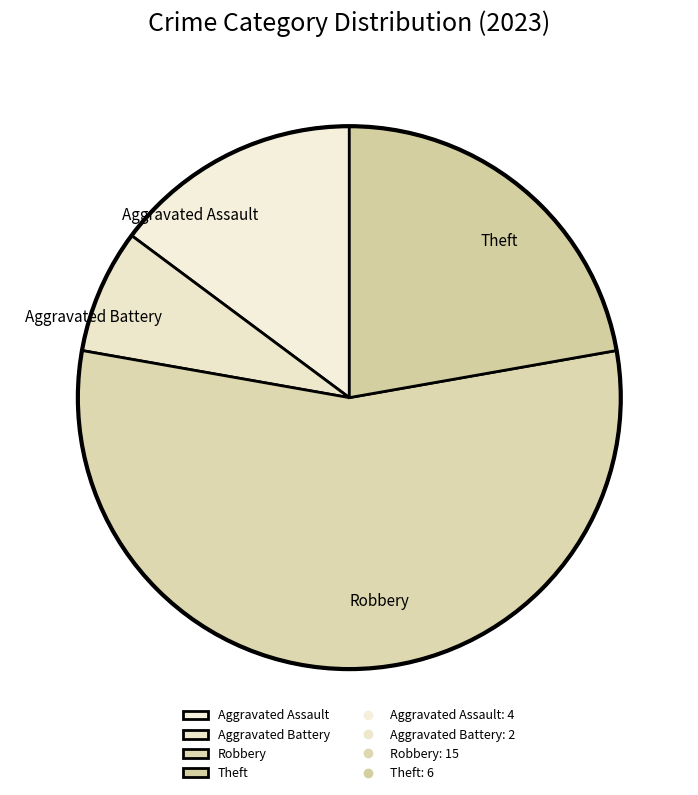

What is the ratio of the value at Robbery to the value at Aggravated Assault?

3.8